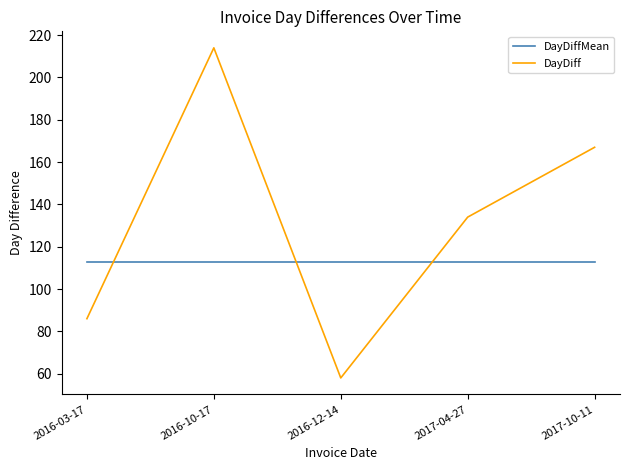

Is it true that DayDiffMean equals 112.9 at 2016-12-14?

True